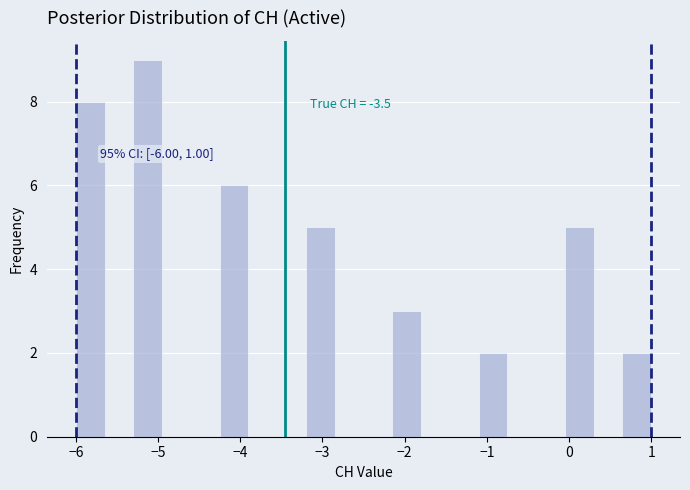

Around what value on the x-axis is the tallest bar? Give the approximate position of its centre, as read against the axis.

-5.1